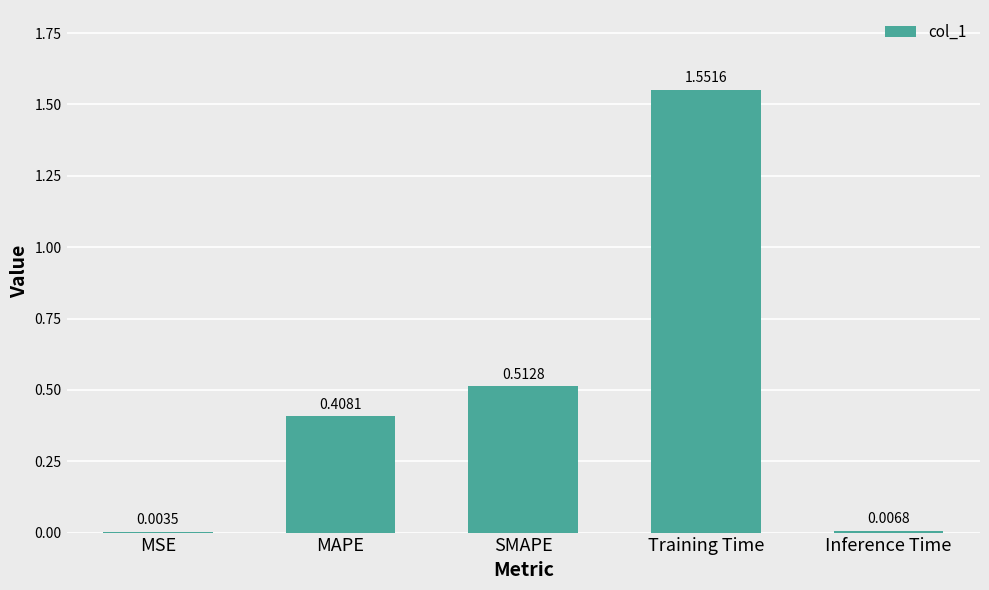

What is the sum of all values?

2.5